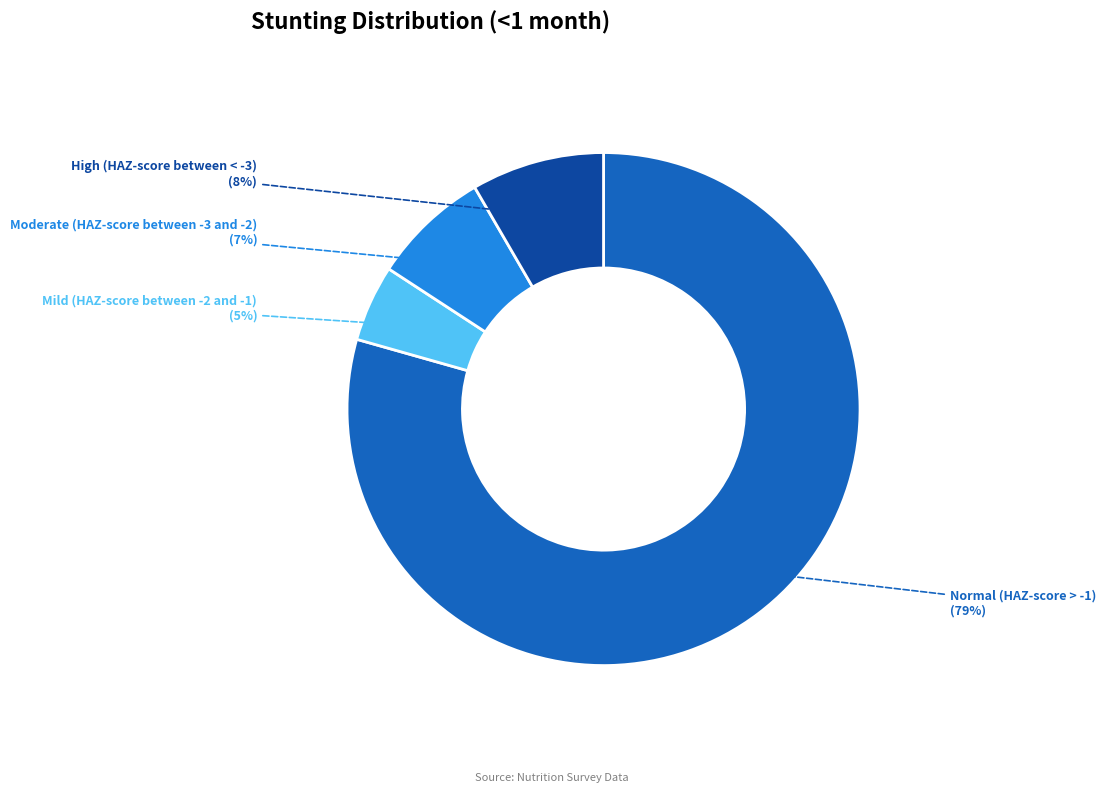

What is the majority slice?

Normal (HAZ-score > -1)